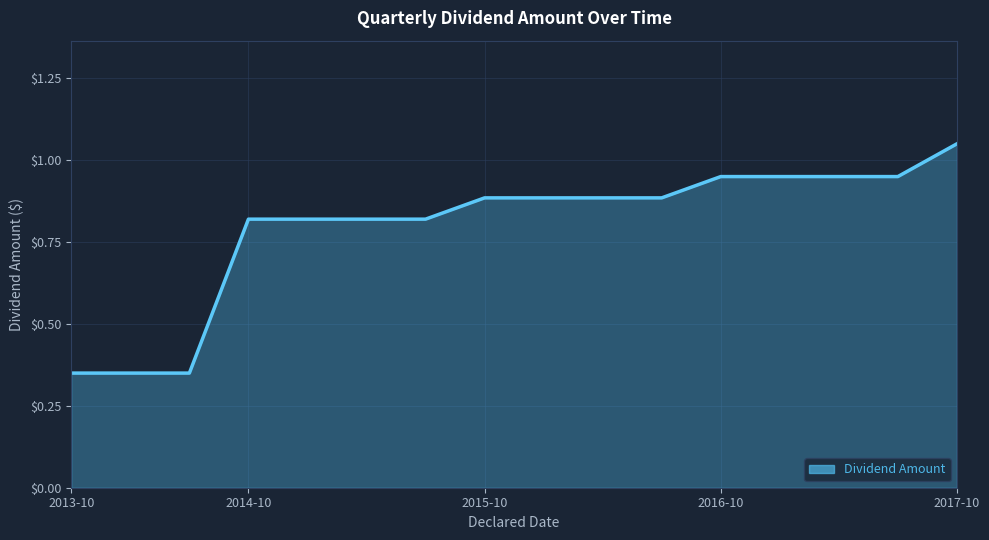

How many distinct data groups are displayed?

1